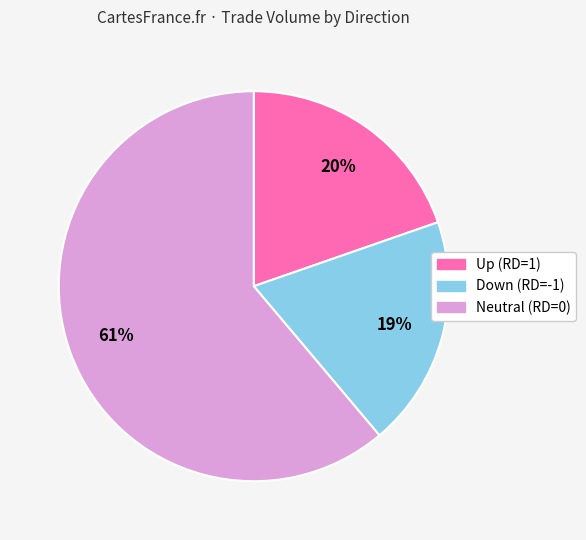

To the nearest percent, what is the difference between the largest and smallest slice percentages?

42%